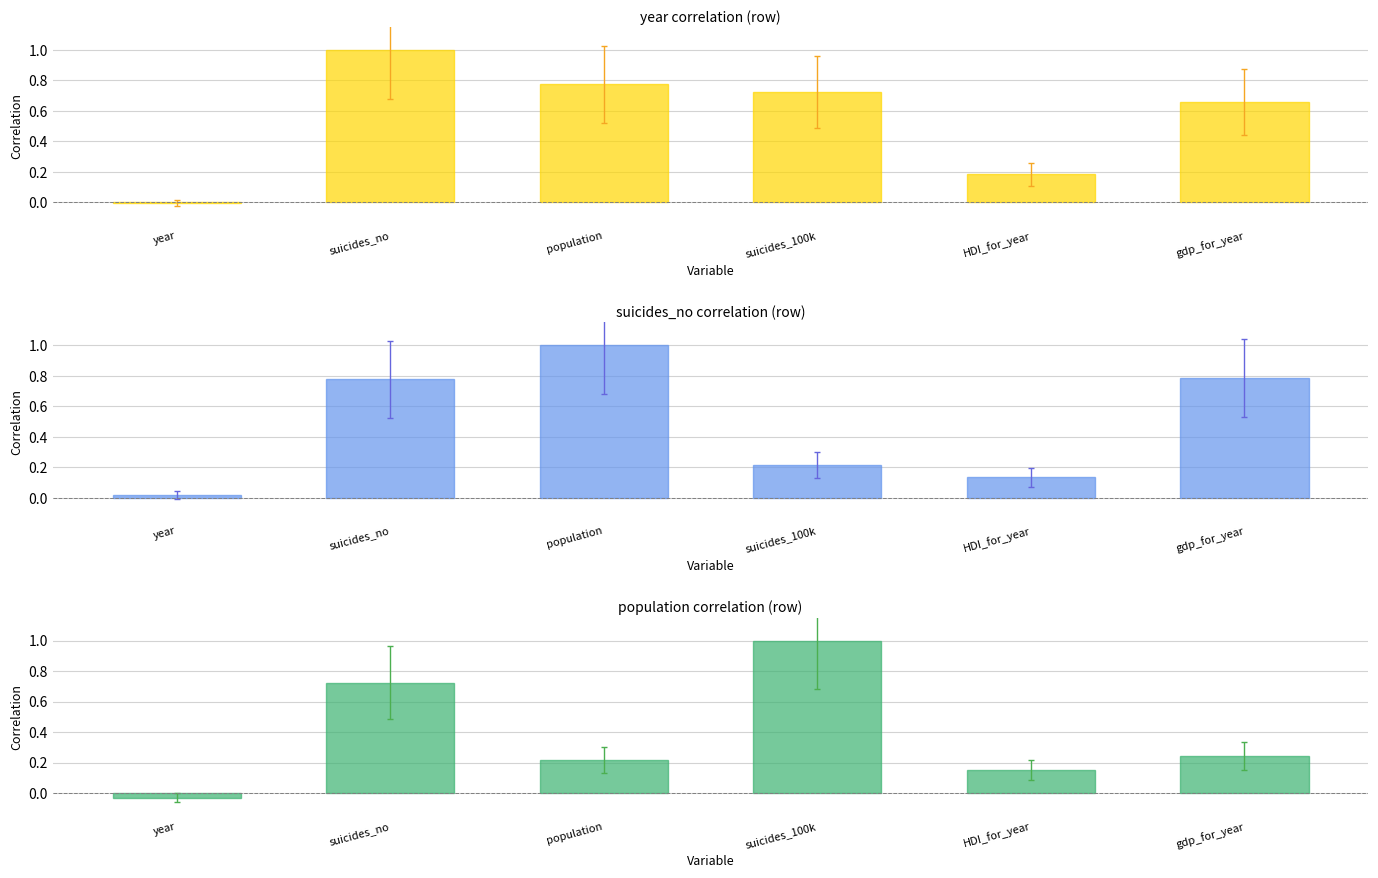

Which series has the largest total across all categories?

year